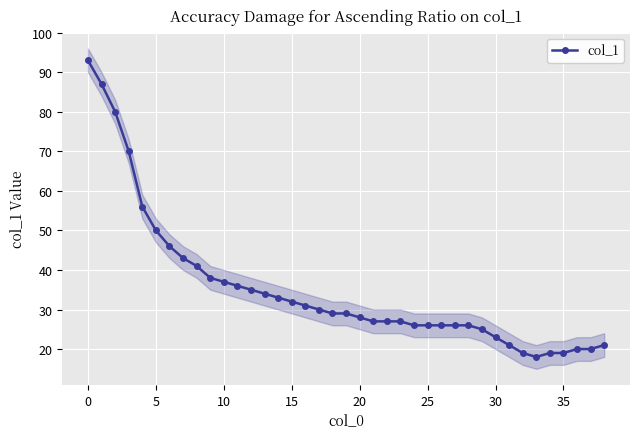

Which category has the lowest value across all series?

33